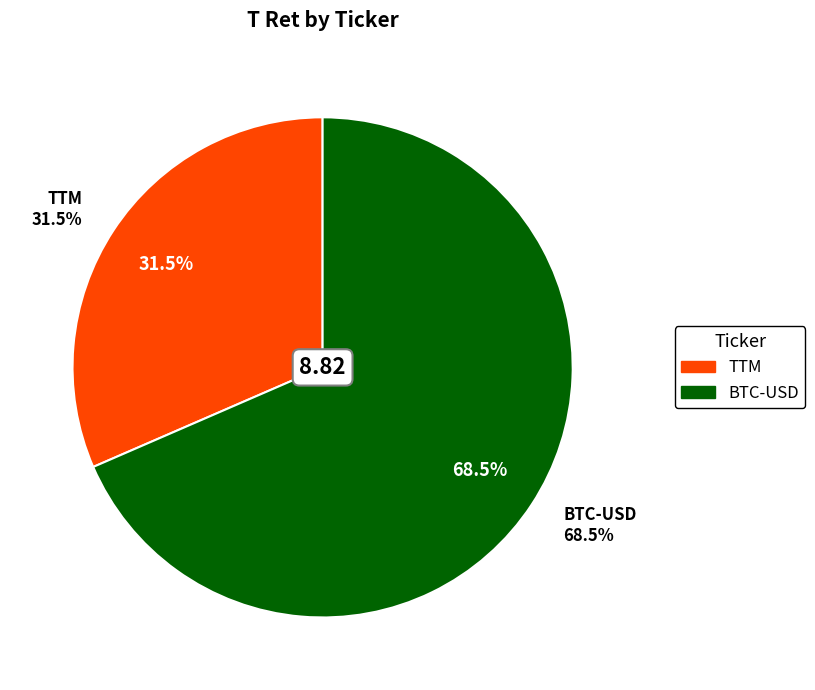

Count the number of slices in the pie.

2